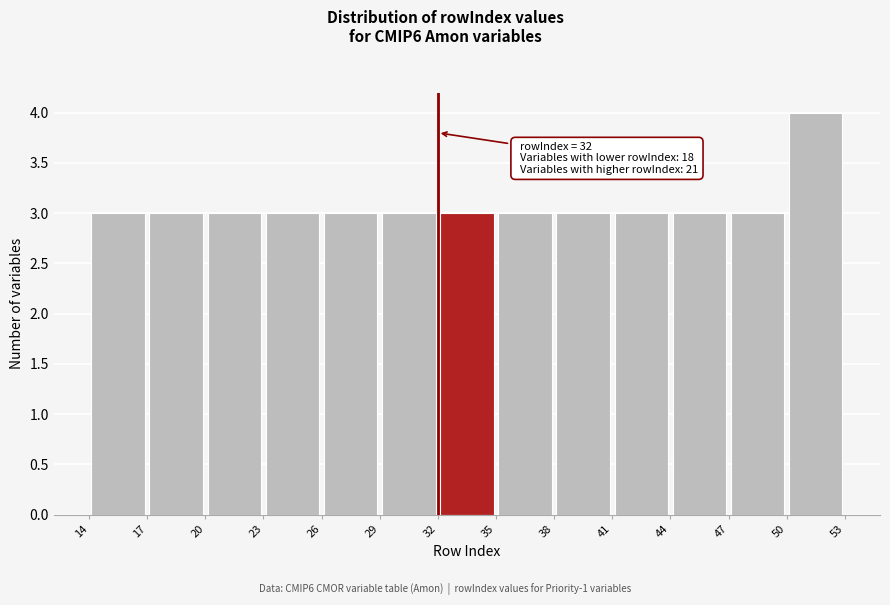

Which range on the x-axis has the tallest bar?

50 to 53